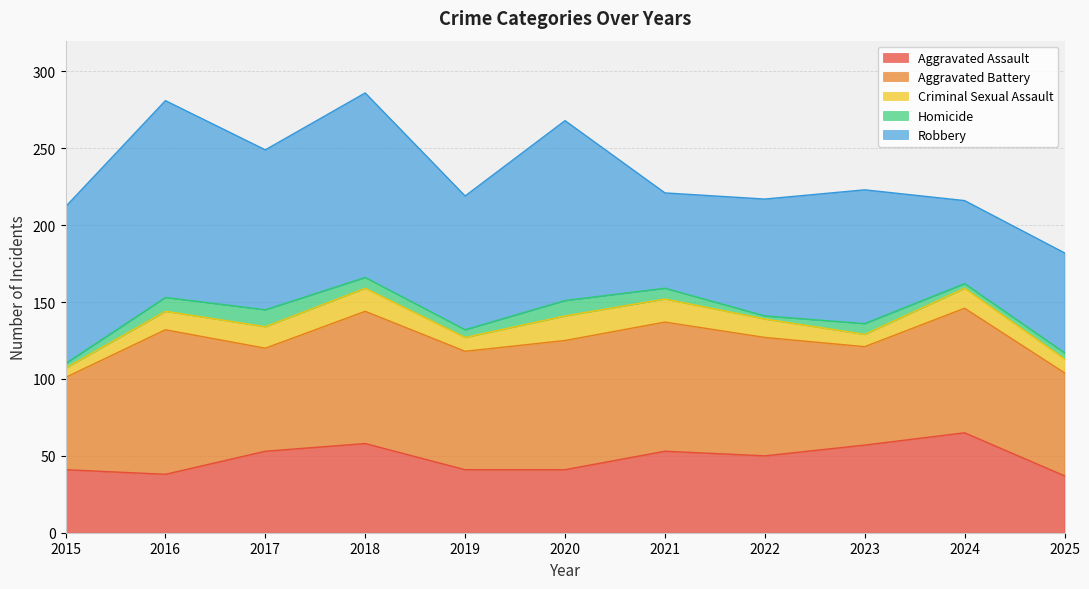

List the series in order of their peak value, highest first.

Robbery, Aggravated Battery, Aggravated Assault, Criminal Sexual Assault, Homicide